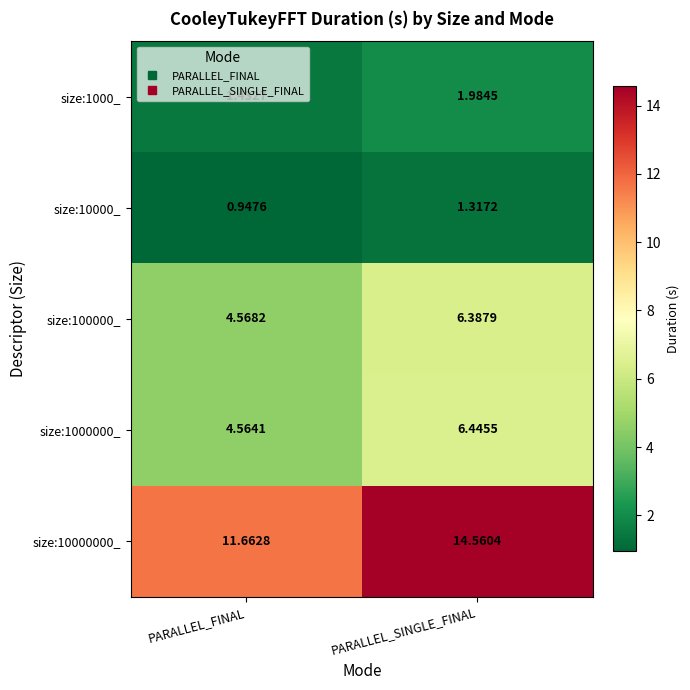

What is the maximum value shown in the chart?

14.6